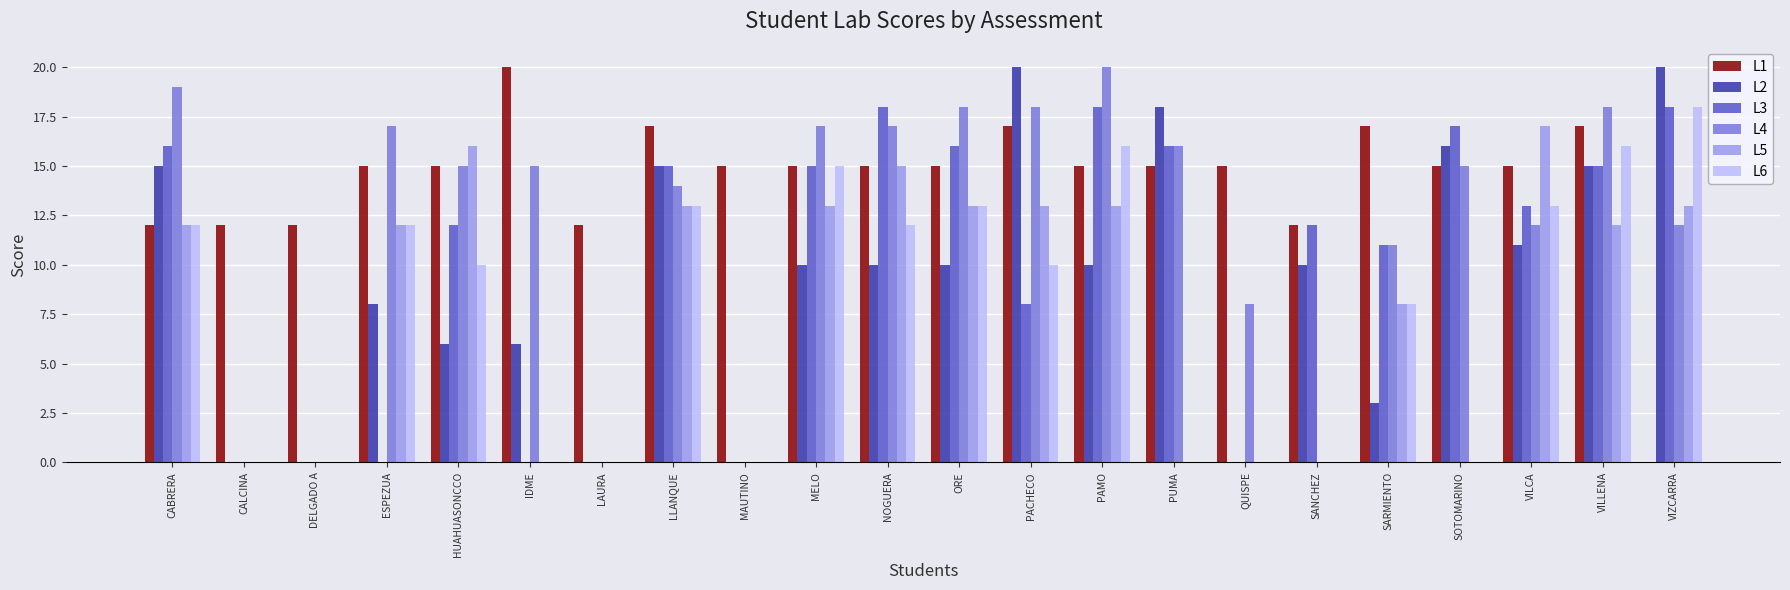

Which series changed the most between DELGADO A and ORE?

L4